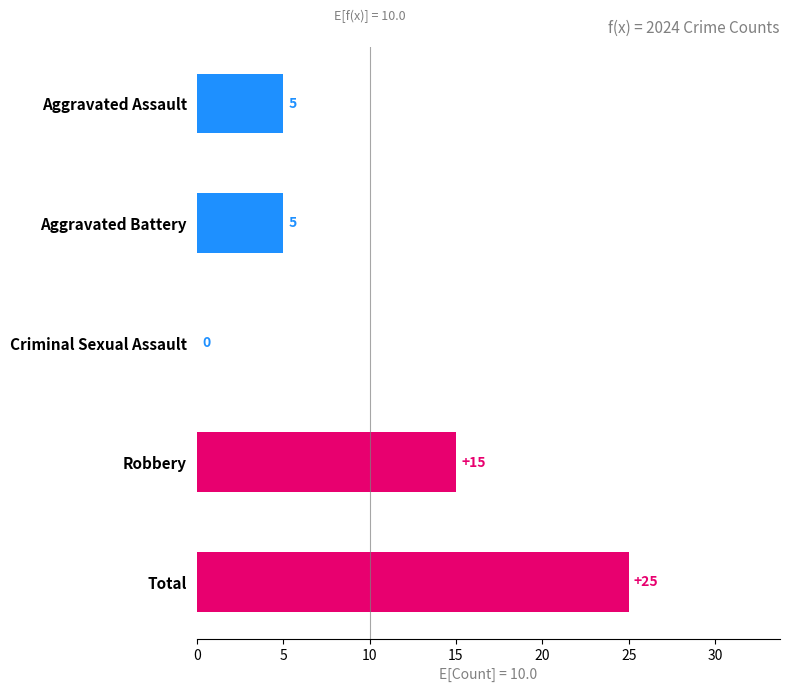

What is the change in value from Aggravated Assault to Robbery?

+10